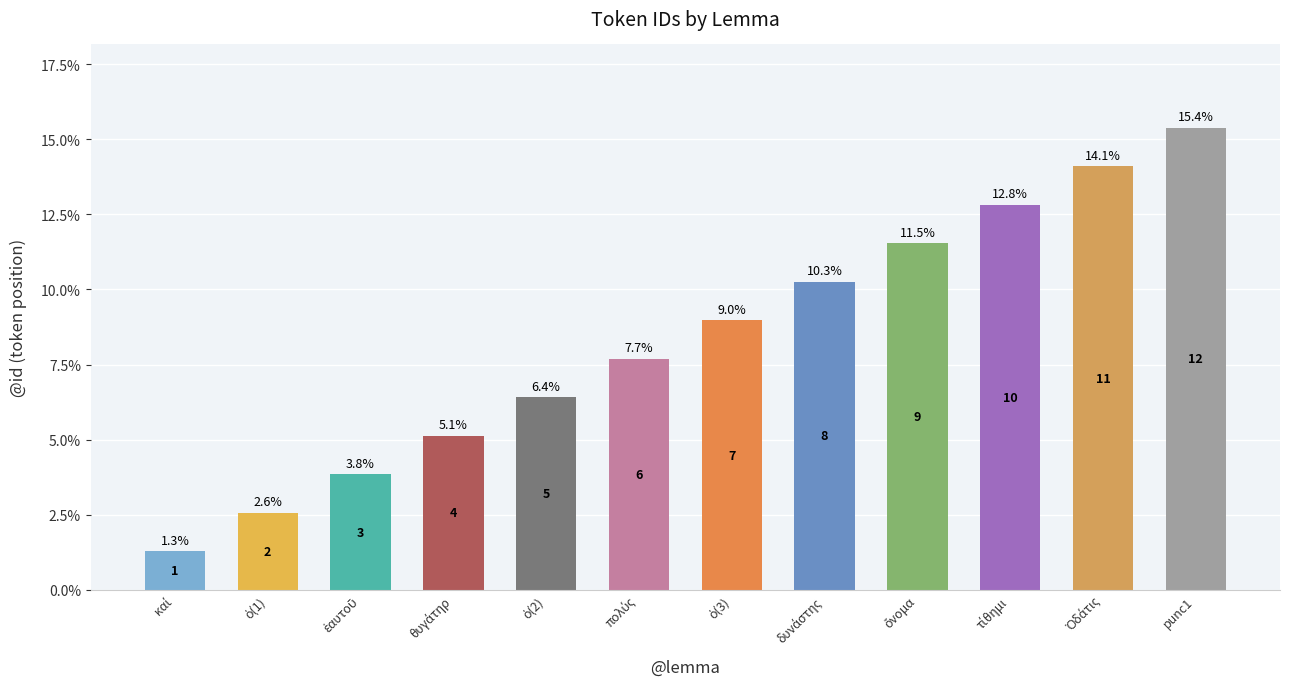

What is the sum of all values?

100.0